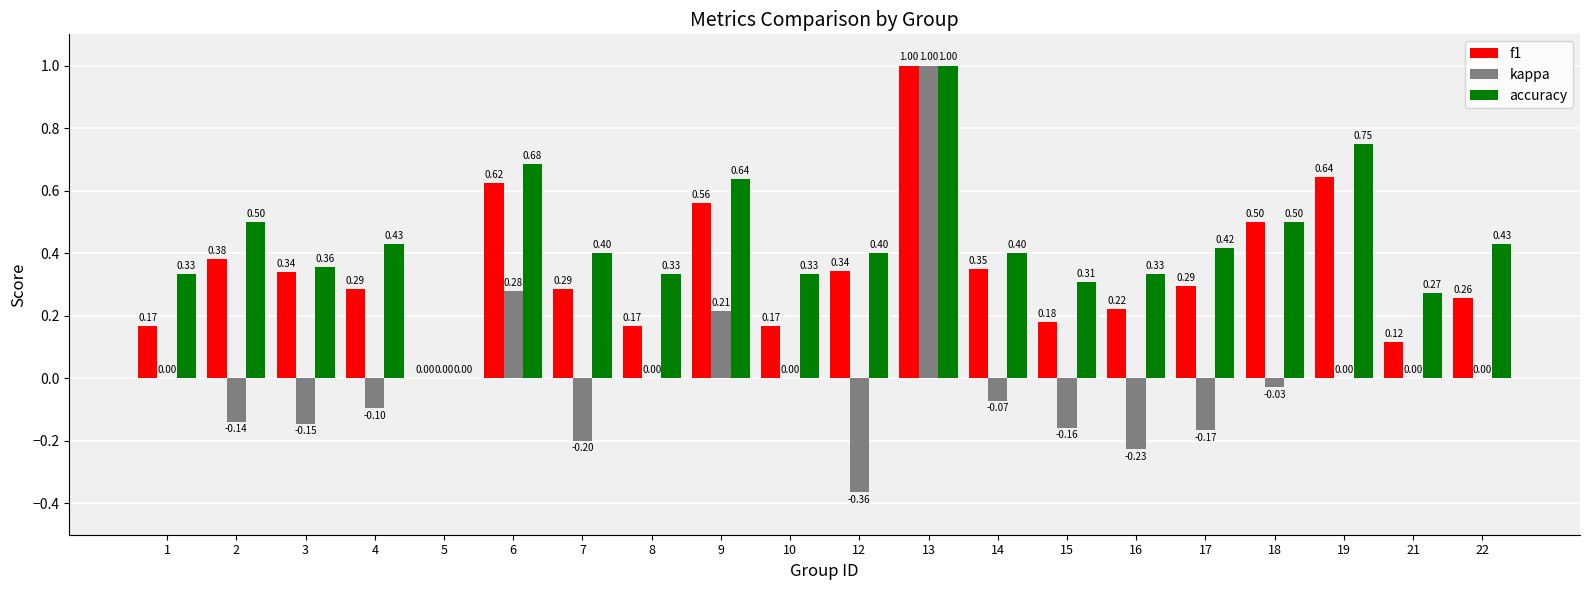

At which category is the sum across all series the highest?

13